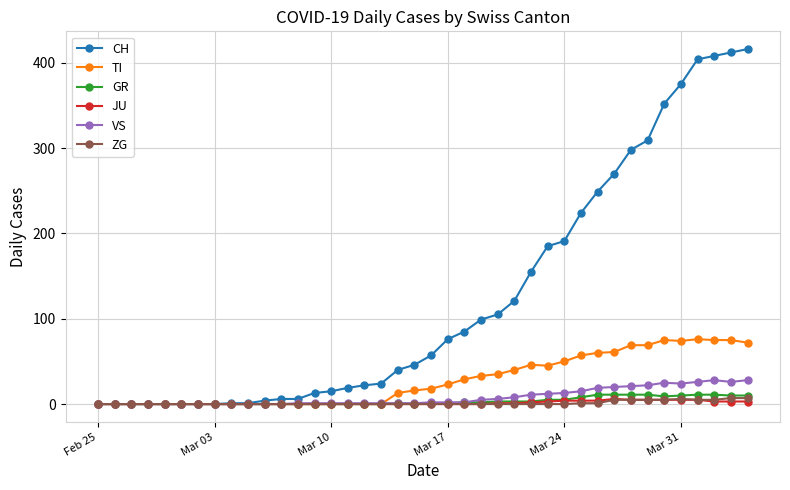

What is the maximum value for TI?

76